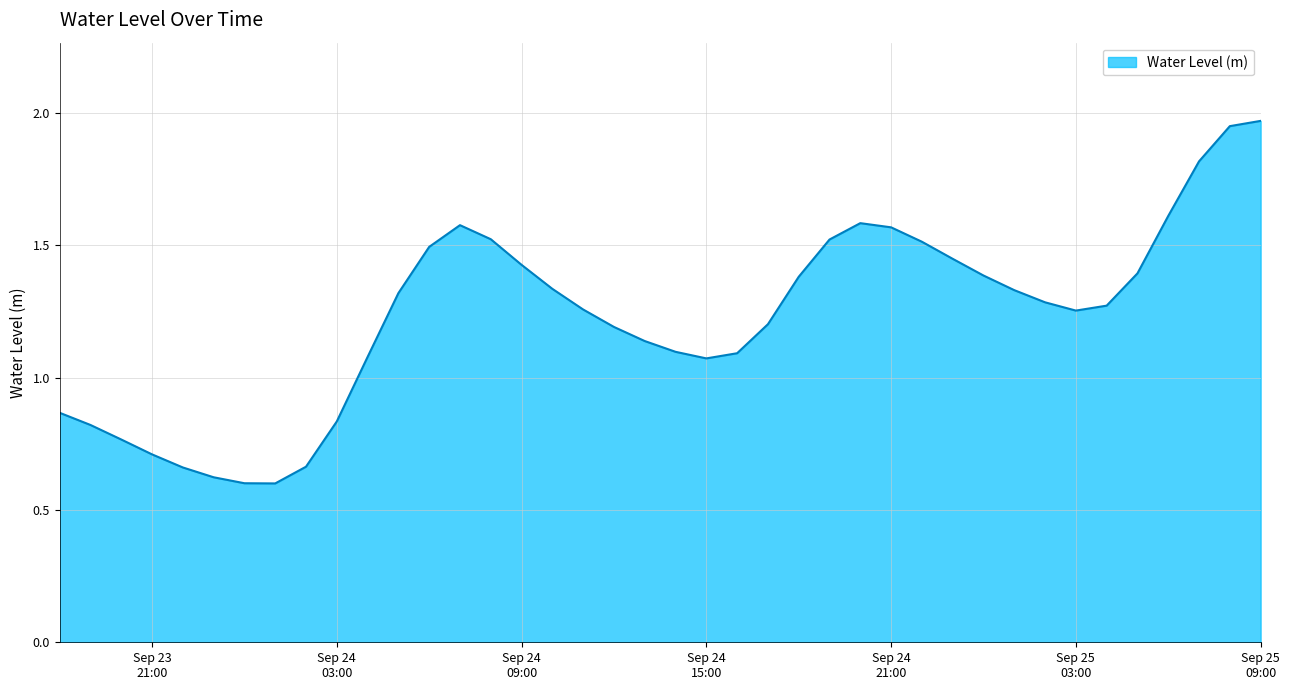

List the labels in order of value, smallest first.

2023-09-24 01:00:00, 2023-09-24 00:00:00, 2023-09-23 23:00:00, 2023-09-23 22:00:00, 2023-09-24 02:00:00, 2023-09-23 21:00:00, 2023-09-23 20:00:00, 2023-09-23 19:00:00, 2023-09-24 03:00:00, 2023-09-23 18:00:00, 2023-09-24 15:00:00, 2023-09-24 04:00:00, 2023-09-24 16:00:00, 2023-09-24 14:00:00, 2023-09-24 13:00:00, 2023-09-24 12:00:00, 2023-09-24 17:00:00, 2023-09-25 03:00:00, 2023-09-24 11:00:00, 2023-09-25 04:00:00, 2023-09-25 02:00:00, 2023-09-24 05:00:00, 2023-09-25 01:00:00, 2023-09-24 10:00:00, 2023-09-24 18:00:00, 2023-09-25 00:00:00, 2023-09-25 05:00:00, 2023-09-24 09:00:00, 2023-09-24 23:00:00, 2023-09-24 06:00:00, 2023-09-24 22:00:00, 2023-09-24 19:00:00, 2023-09-24 08:00:00, 2023-09-24 21:00:00, 2023-09-24 07:00:00, 2023-09-24 20:00:00, 2023-09-25 06:00:00, 2023-09-25 07:00:00, 2023-09-25 08:00:00, 2023-09-25 09:00:00